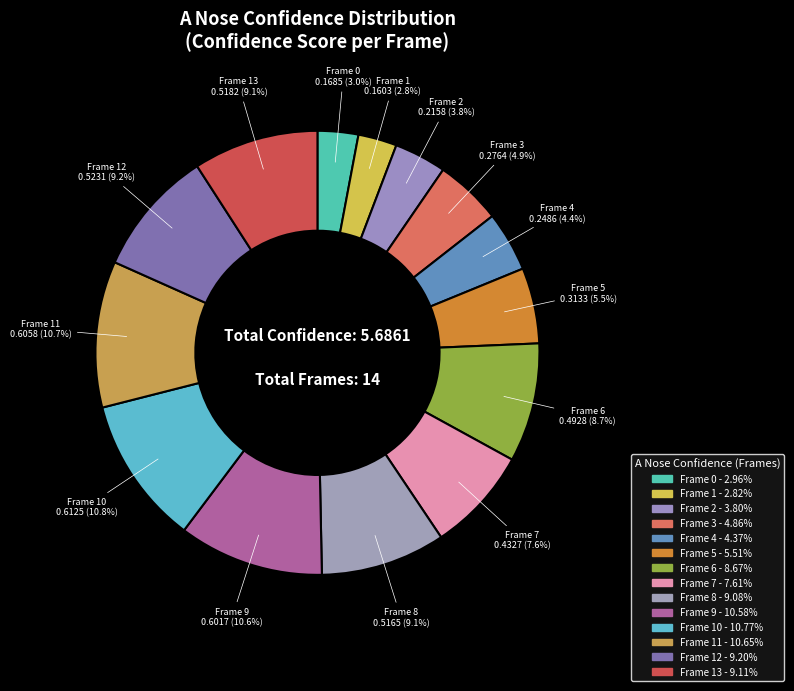

Which has a higher value, Frame 12 or Frame 3?

Frame 12